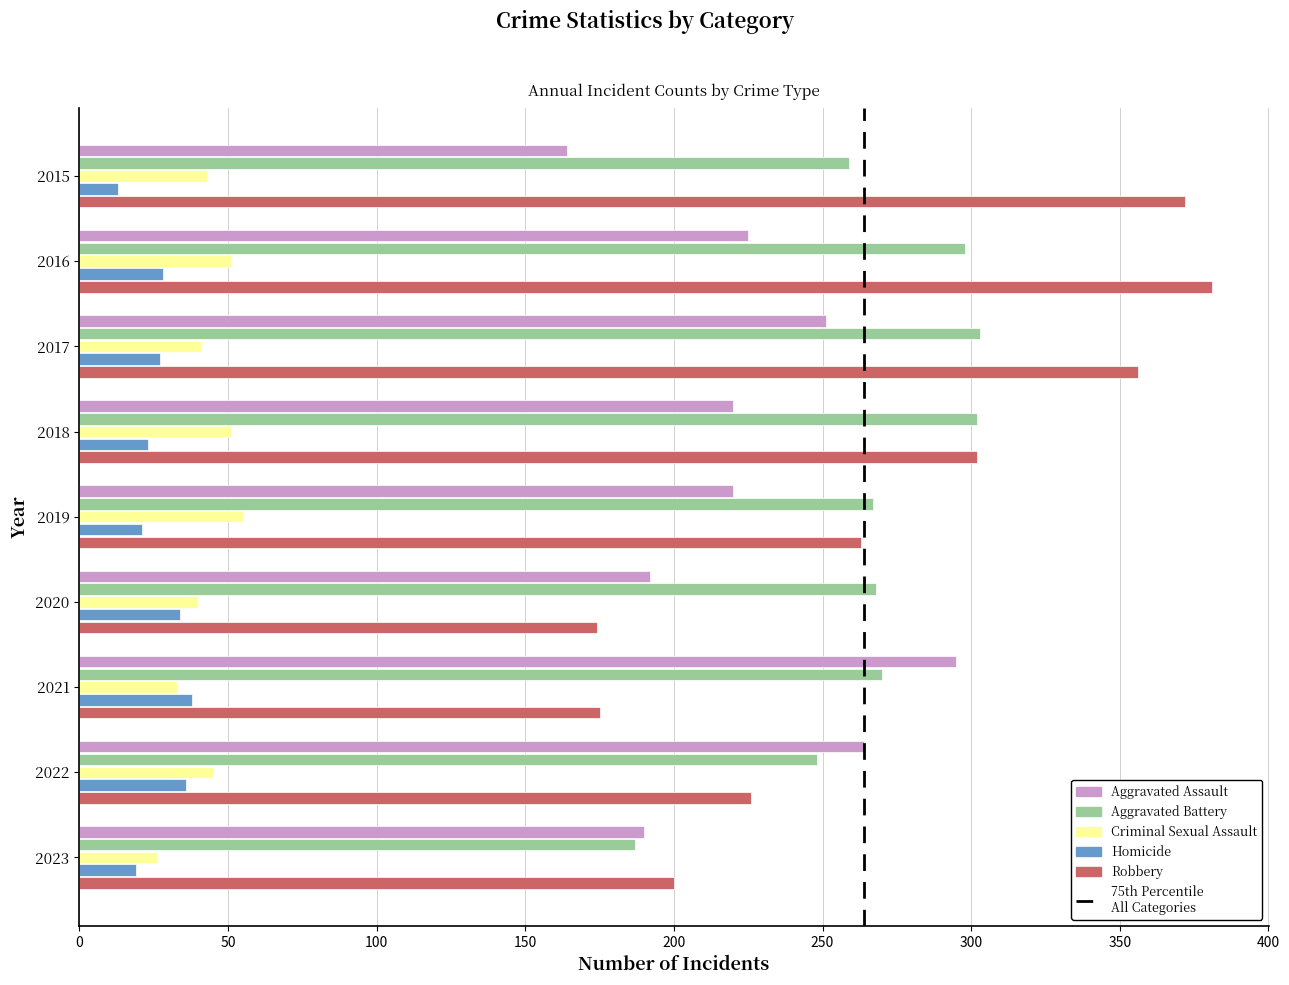

What is the approximate value of Robbery at 2019, to the nearest 5?

265